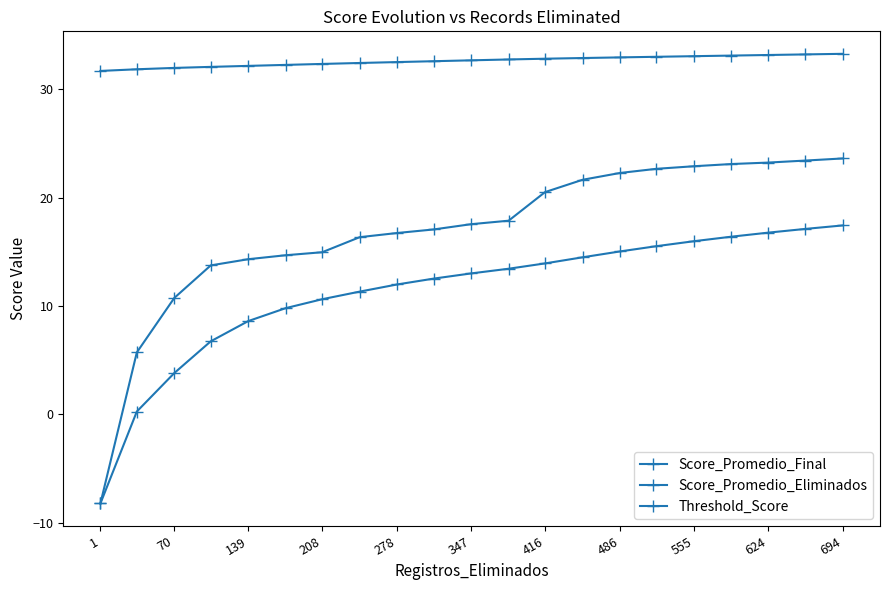

How many negative values does the Threshold_Score series have?

1